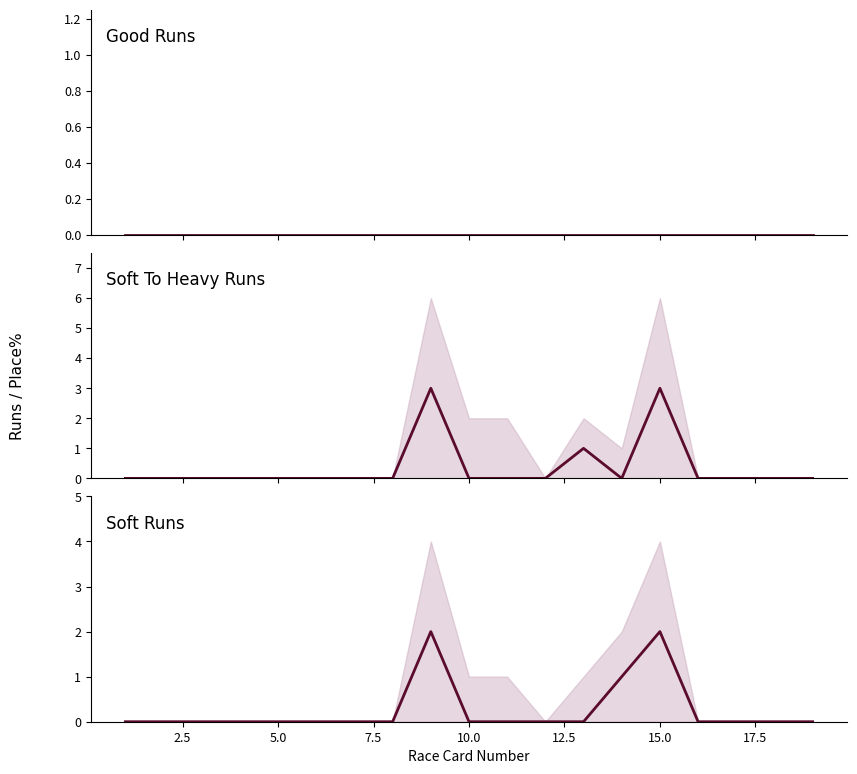

Count the Soft To Heavy Runs values in the range 0 to 1.

17